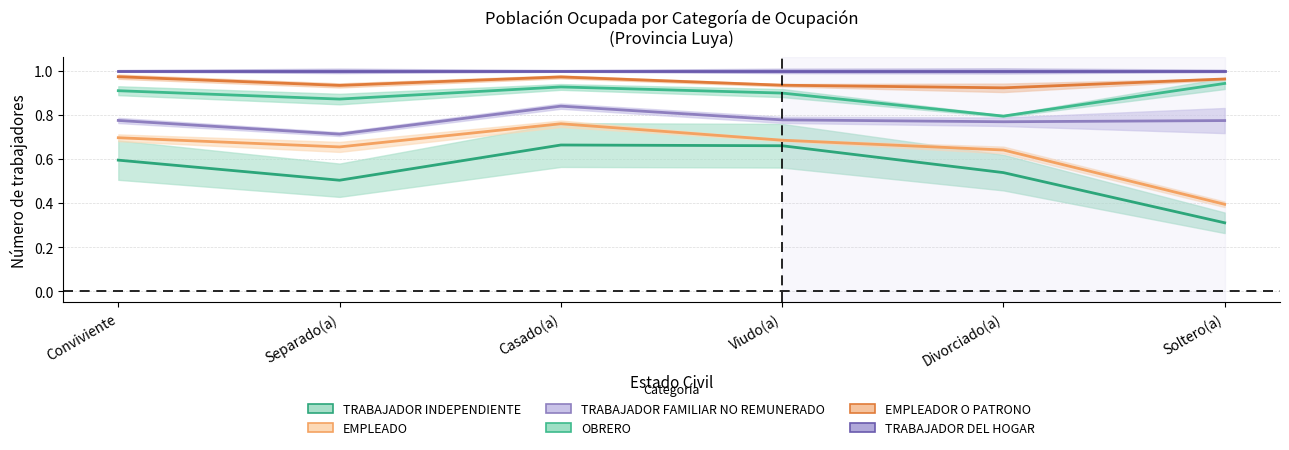

Which series has the largest total across all categories?

TRABAJADOR DEL HOGAR